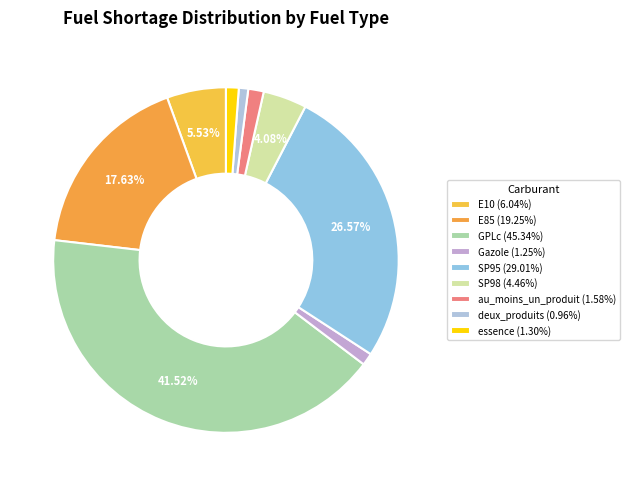

How many slices are in this pie chart?

9